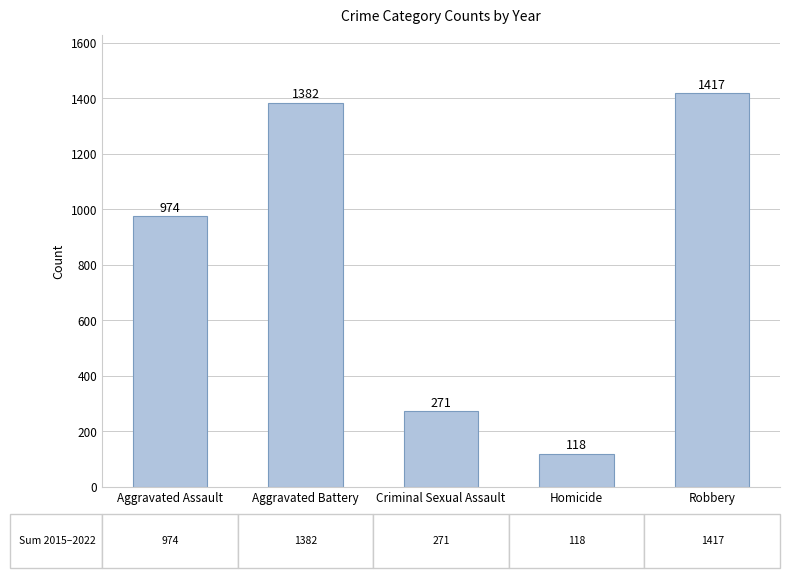

Which category has the highest value across all series?

Robbery